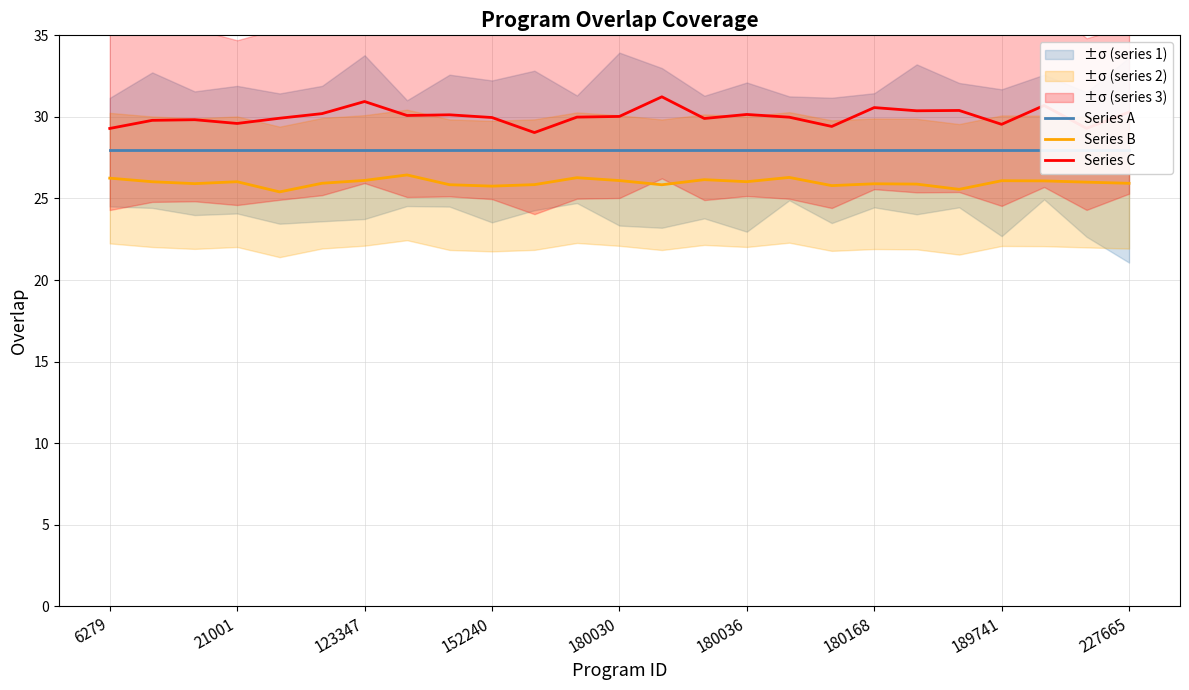

What are all the series names shown in the legend?

Series A, Series B, Series C